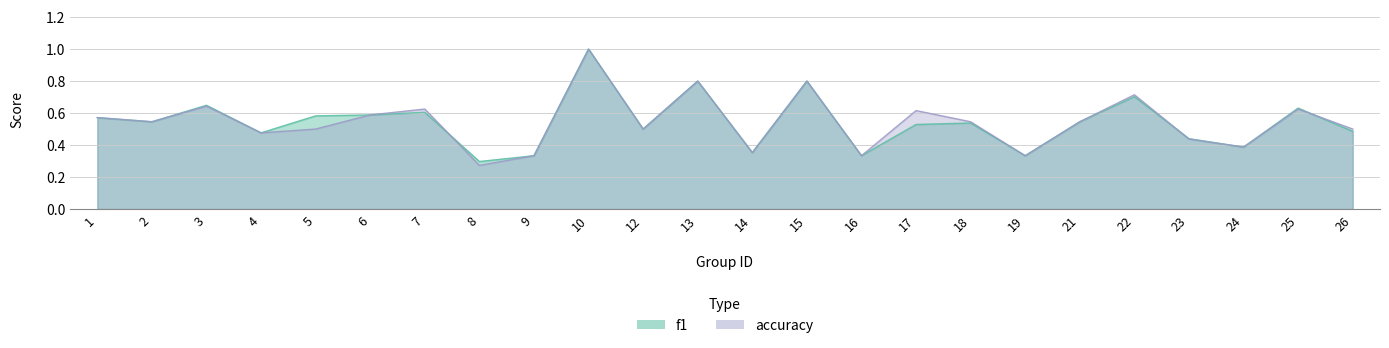

What is the sum of the accuracy values at 12 and 21?

1.0